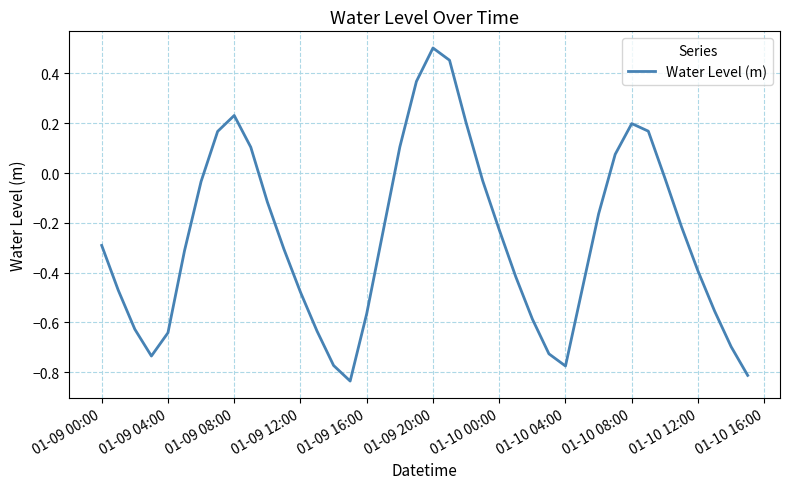

Does the chart have visible grid lines?

Yes